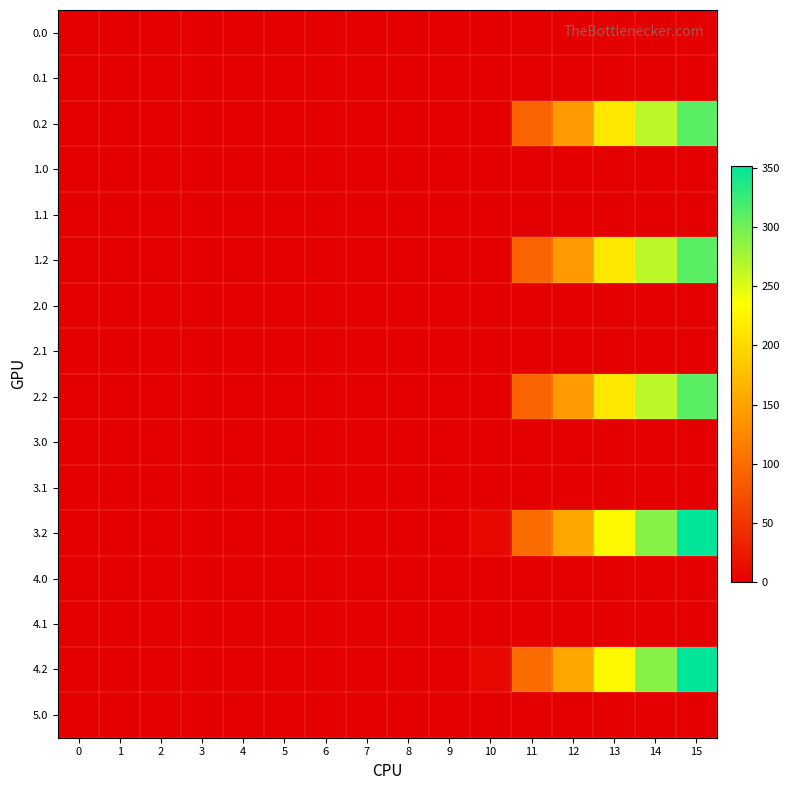

Reading right to left, transcribe all the data shown in this chart.

0.0: 15=0.0	14=0.0	13=0.0	12=0.0	11=0.0	10=0.0	9=0.0	8=0.0	7=0.0	6=0.0	5=0.0	4=0.0	3=0.0	2=0.0	1=0.0	0=0.0
0.1: 15=0.0	14=0.0	13=0.0	12=0.0	11=0.0	10=0.0	9=0.0	8=0.0	7=0.0	6=0.0	5=0.0	4=0.0	3=0.0	2=0.0	1=0.0	0=0.0
0.2: 15=310.4	14=265.2	13=214.4	12=143.0	11=91.8	10=0.0	9=0.0	8=0.0	7=0.0	6=0.0	5=0.0	4=0.0	3=0.0	2=0.0	1=0.0	0=0.0
1.0: 15=0.0	14=0.0	13=0.0	12=0.0	11=0.0	10=0.0	9=0.0	8=0.0	7=0.0	6=0.0	5=0.0	4=0.0	3=0.0	2=0.0	1=0.0	0=0.0
1.1: 15=0.0	14=0.0	13=0.0	12=0.0	11=0.0	10=0.0	9=0.0	8=0.0	7=0.0	6=0.0	5=0.0	4=0.0	3=0.0	2=0.0	1=0.0	0=0.0
1.2: 15=310.4	14=265.2	13=214.4	12=143.0	11=91.8	10=0.0	9=0.0	8=0.0	7=0.0	6=0.0	5=0.0	4=0.0	3=0.0	2=0.0	1=0.0	0=0.0
2.0: 15=0.0	14=0.0	13=0.0	12=0.0	11=0.0	10=0.0	9=0.0	8=0.0	7=0.0	6=0.0	5=0.0	4=0.0	3=0.0	2=0.0	1=0.0	0=0.0
2.1: 15=0.0	14=0.0	13=0.0	12=0.0	11=0.0	10=0.0	9=0.0	8=0.0	7=0.0	6=0.0	5=0.0	4=0.0	3=0.0	2=0.0	1=0.0	0=0.0
2.2: 15=310.4	14=265.2	13=214.4	12=143.0	11=91.8	10=0.0	9=0.0	8=0.0	7=0.0	6=0.0	5=0.0	4=0.0	3=0.0	2=0.0	1=0.0	0=0.0
3.0: 15=0.0	14=0.0	13=0.0	12=0.0	11=0.0	10=0.0	9=0.0	8=0.0	7=0.0	6=0.0	5=0.0	4=0.0	3=0.0	2=0.0	1=0.0	0=0.1
3.1: 15=0.0	14=0.0	13=0.0	12=0.0	11=0.0	10=0.0	9=0.0	8=0.0	7=0.0	6=0.0	5=0.0	4=0.0	3=0.0	2=0.0	1=0.0	0=0.0
3.2: 15=351.9	14=289.6	13=229.5	12=152.7	11=99.7	10=7.8	9=0.0	8=0.0	7=0.0	6=0.0	5=0.0	4=0.0	3=0.0	2=0.0	1=0.0	0=0.0
4.0: 15=0.0	14=0.0	13=0.0	12=0.0	11=0.0	10=0.0	9=0.0	8=0.0	7=0.0	6=0.0	5=0.0	4=0.0	3=0.0	2=0.0	1=0.0	0=0.1
4.1: 15=0.0	14=0.0	13=0.0	12=0.0	11=0.0	10=0.0	9=0.0	8=0.0	7=0.0	6=0.0	5=0.0	4=0.0	3=0.0	2=0.0	1=0.0	0=0.0
4.2: 15=351.9	14=289.6	13=229.5	12=152.7	11=99.7	10=7.8	9=0.0	8=0.0	7=0.0	6=0.0	5=0.0	4=0.0	3=0.0	2=0.0	1=0.0	0=0.0
5.0: 15=0.0	14=0.0	13=0.0	12=0.0	11=0.0	10=0.0	9=0.0	8=0.0	7=0.0	6=0.0	5=0.0	4=0.0	3=0.0	2=0.0	1=0.0	0=0.0